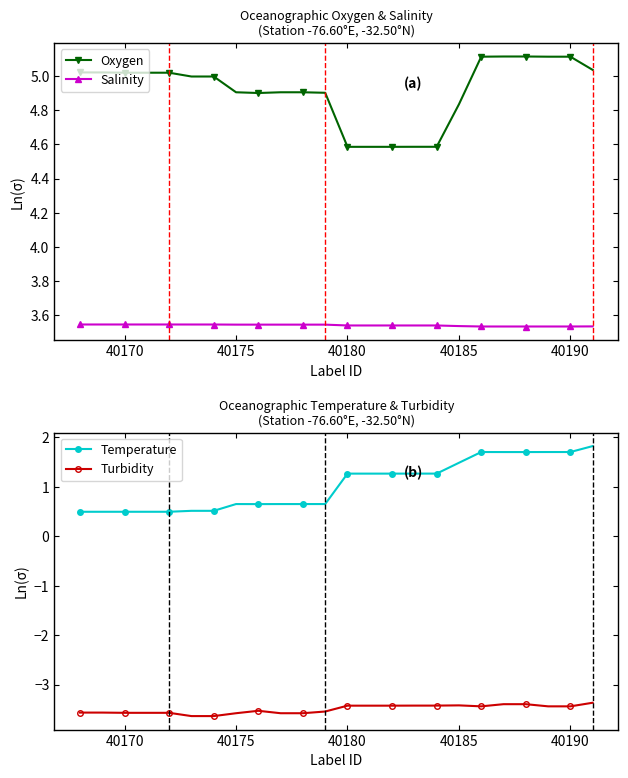

How many distinct data groups are displayed?

4